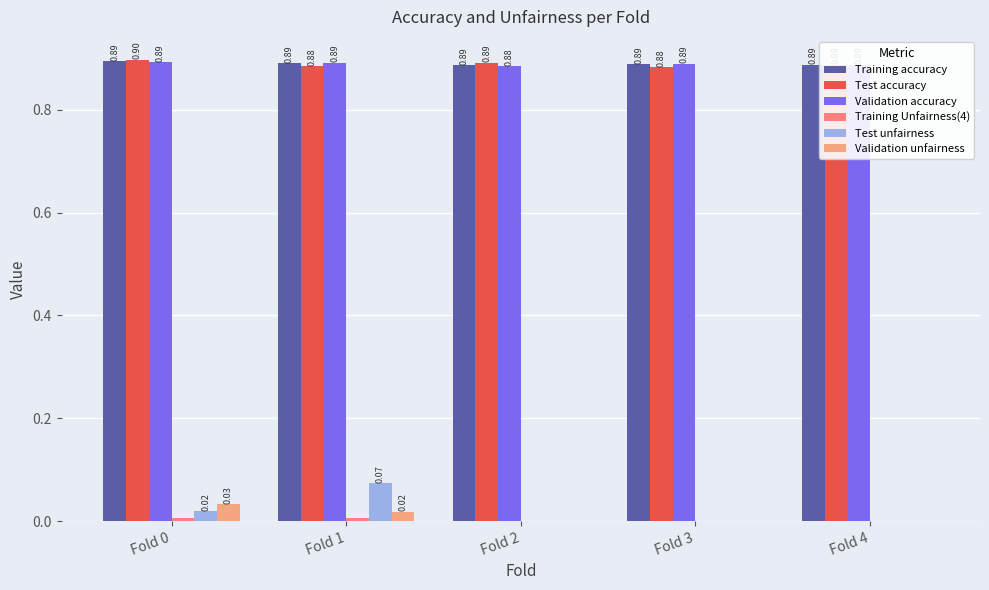

At which category is the sum across all series the highest?

Fold 1